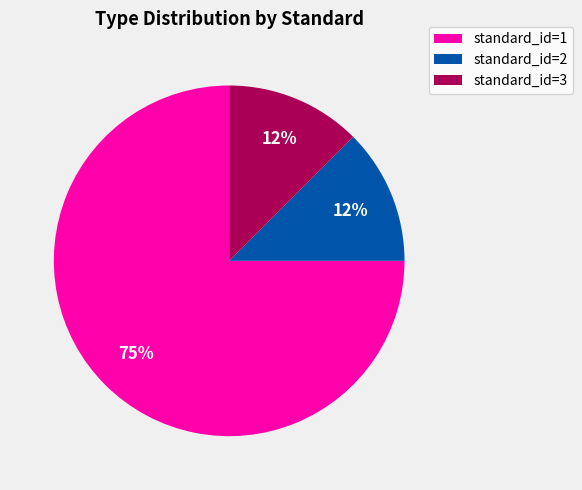

What is the largest slice in the pie chart?

standard_id=1